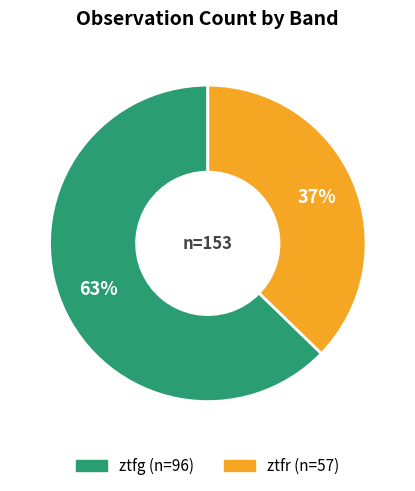

To the nearest percent, what is the average slice percentage?

50%